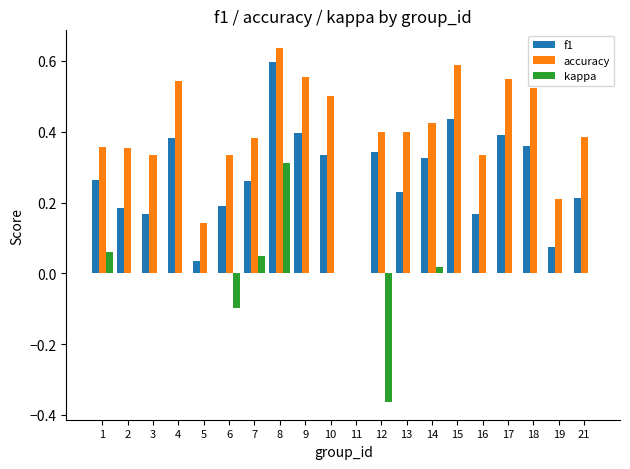

Are the bars grouped side by side (vs. stacked)?

Yes